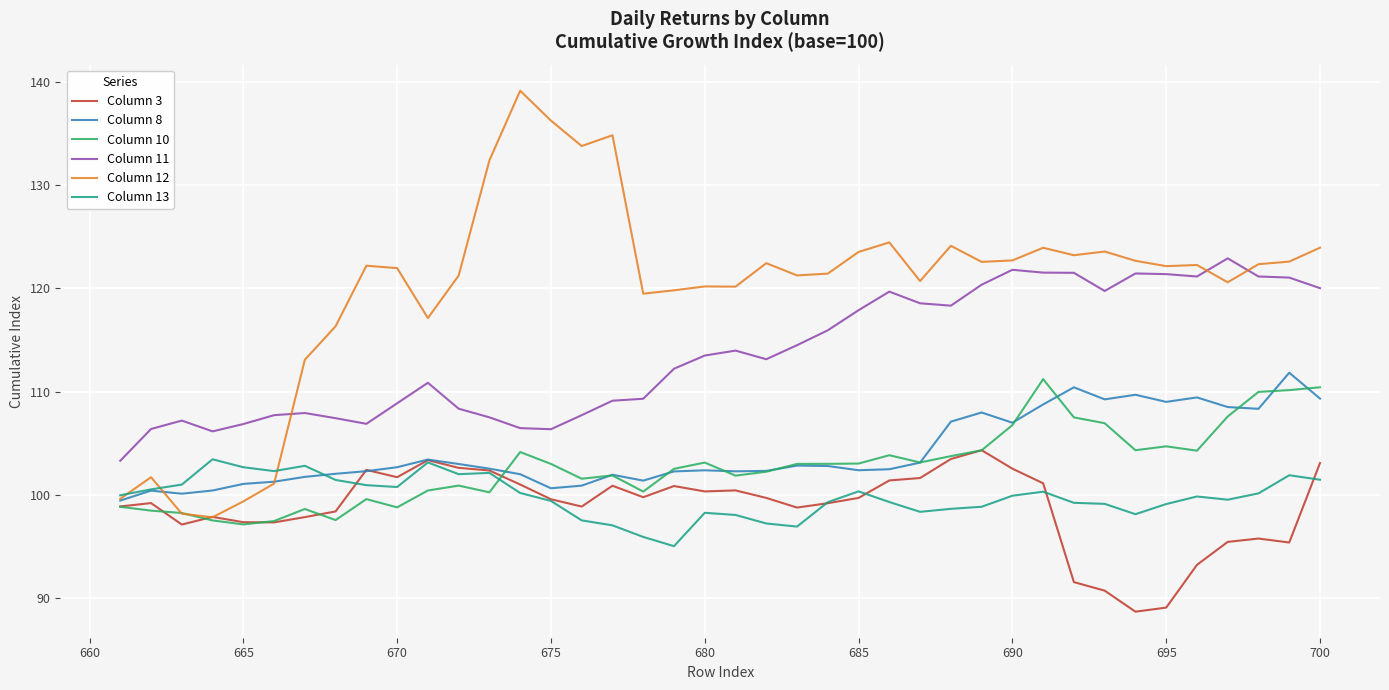

Which series has the widest spread of values?

Column 12